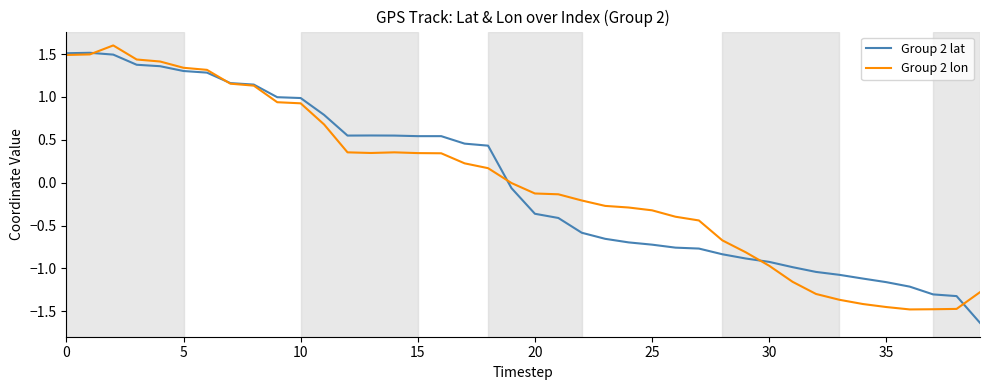

What is the greatest value displayed?

1.6